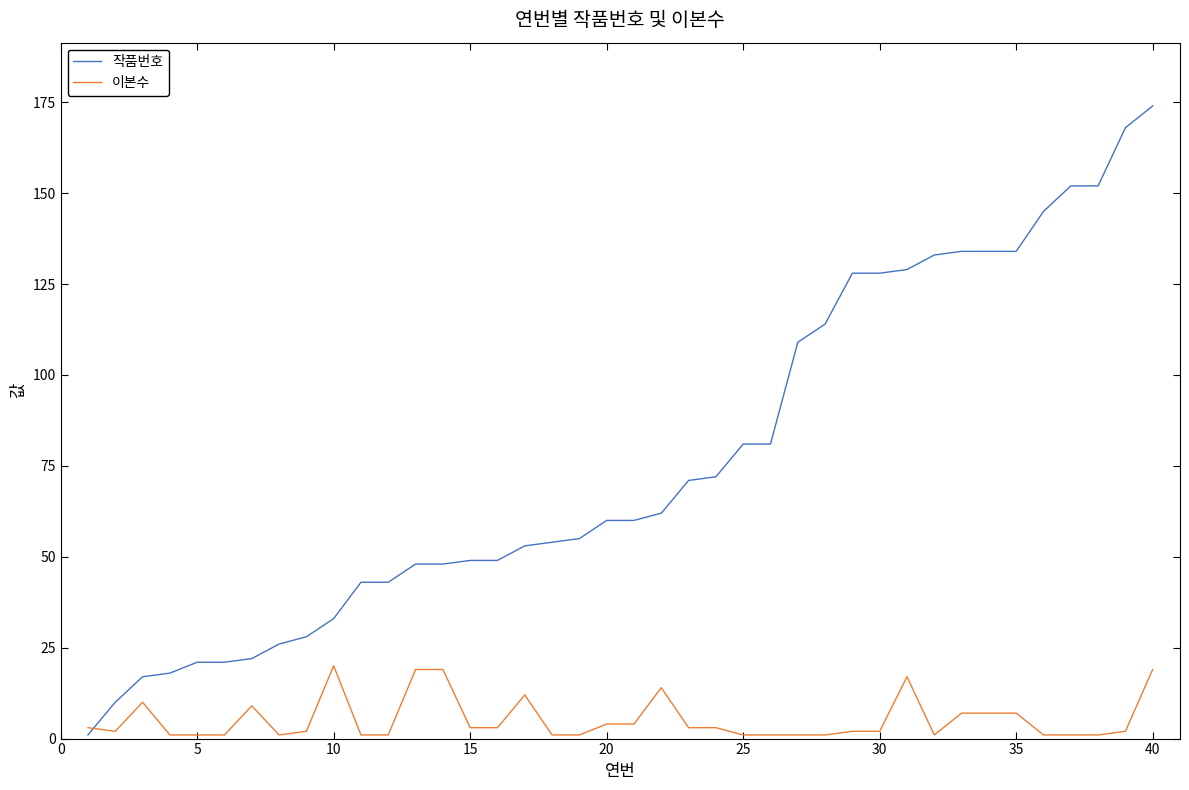

What is the difference between the maximum and minimum values in the 작품번호 series?

173